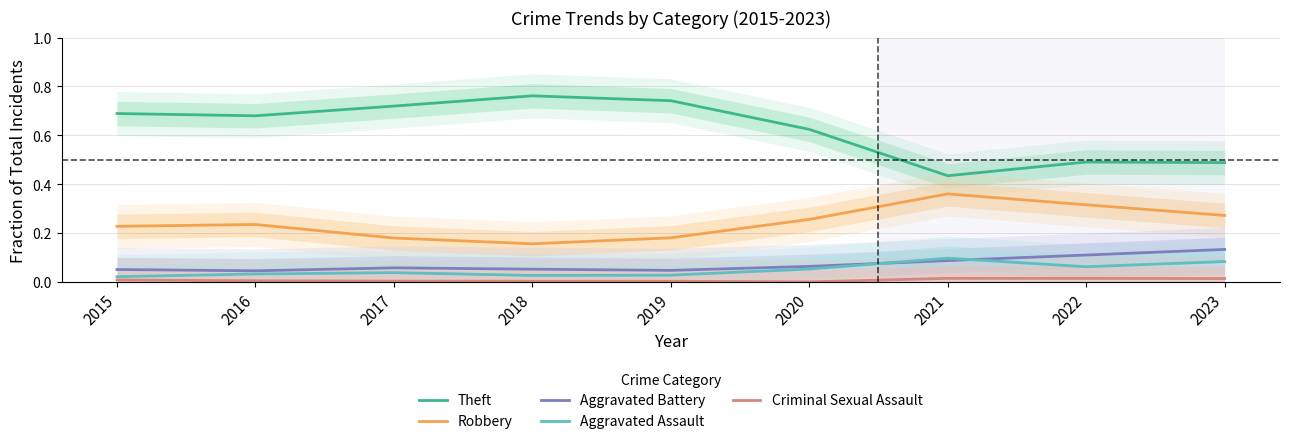

Where is Aggravated Battery nearest to the value 0?

2016